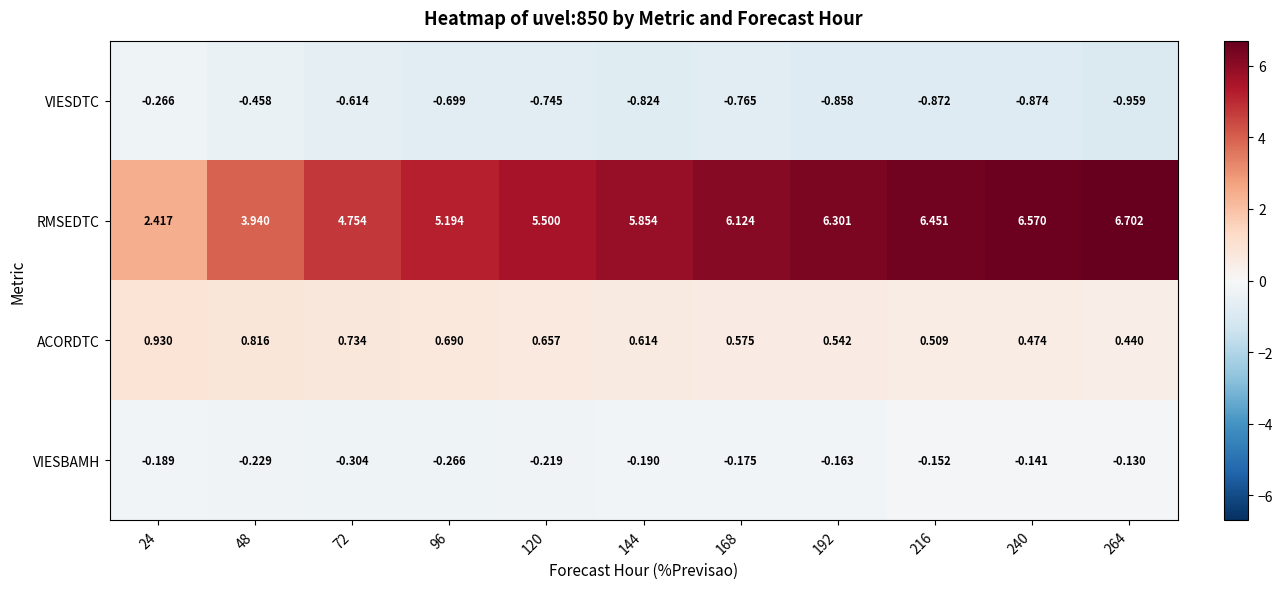

Which series has the largest total across all categories?

RMSEDTC